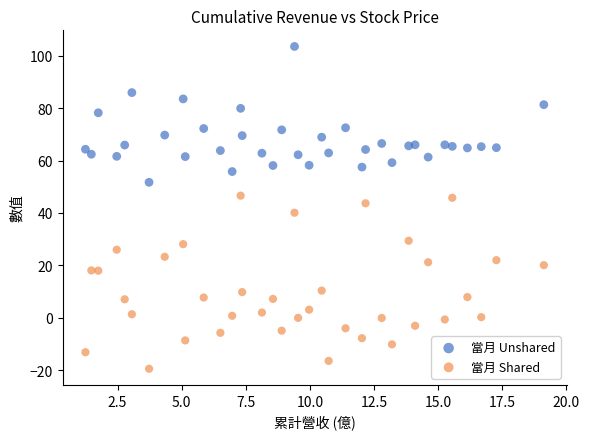

Which series contains the lowest Y value?

當月 Shared